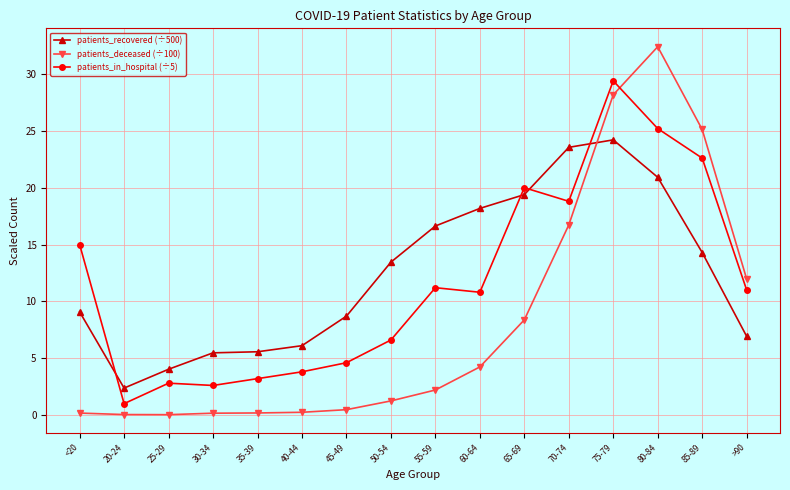

What value does the patients_in_hospital (÷5) series have at 45-49?

4.6